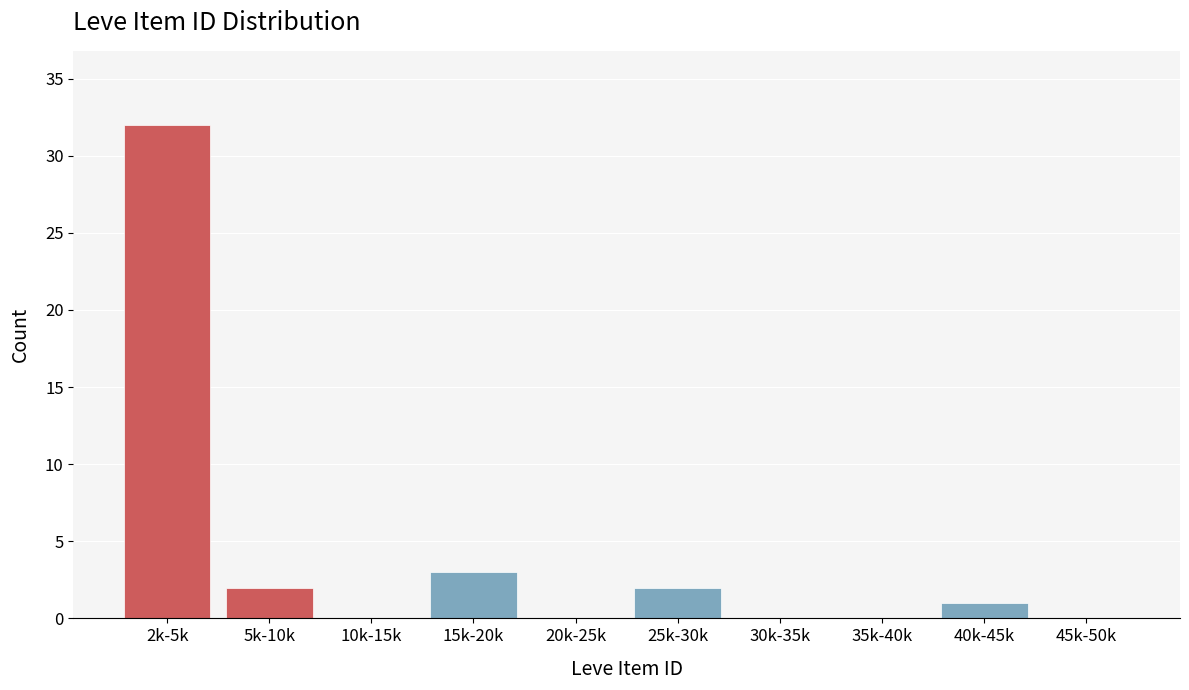

Reading left to right, extract all data points from this chart.

2k-5k=32	5k-10k=2	10k-15k=0	15k-20k=3	20k-25k=0	25k-30k=2	30k-35k=0	35k-40k=0	40k-45k=1	45k-50k=0